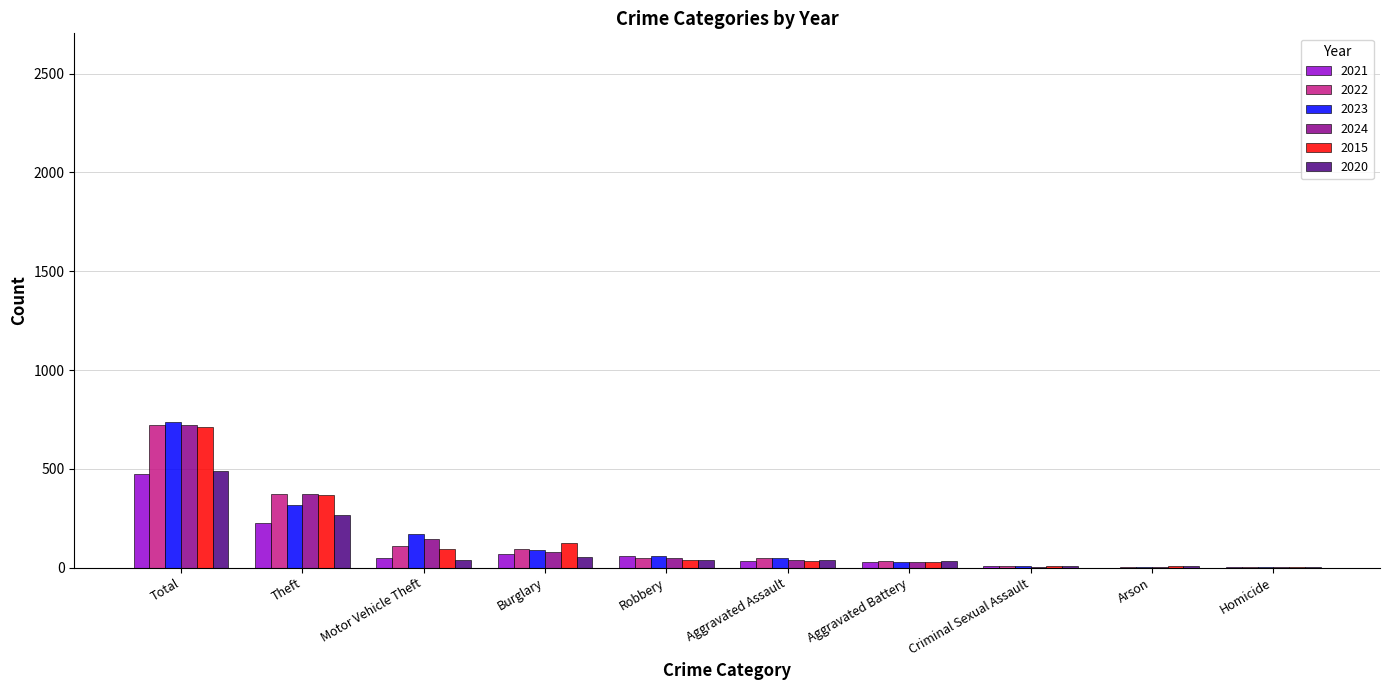

What is the maximum value for 2022?

722